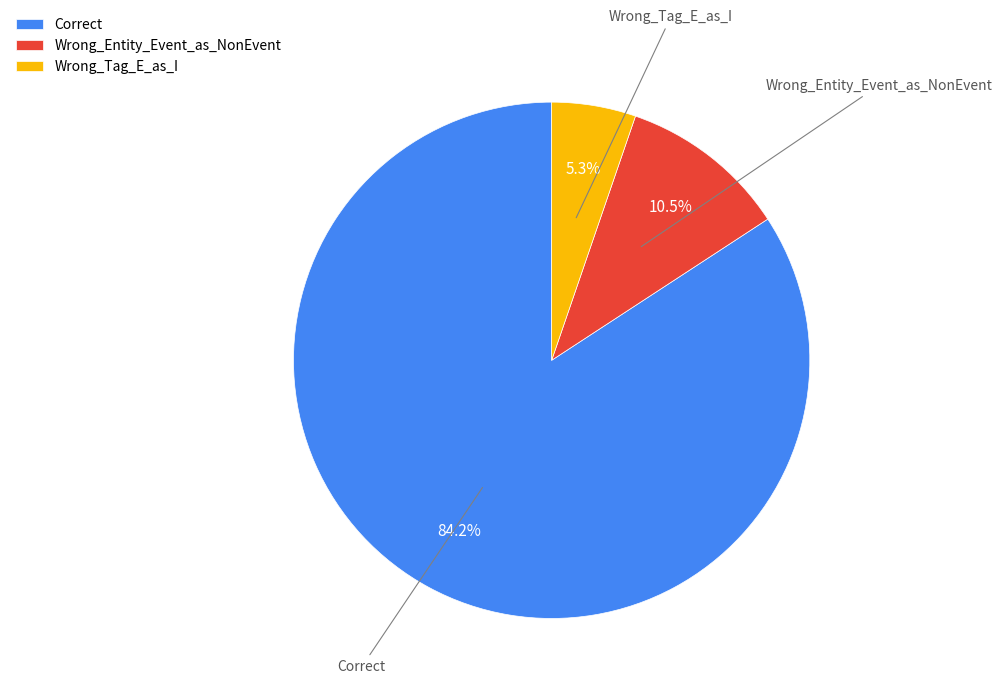

What percentage do Correct and Wrong_Entity_Event_as_NonEvent together represent?

94.7%